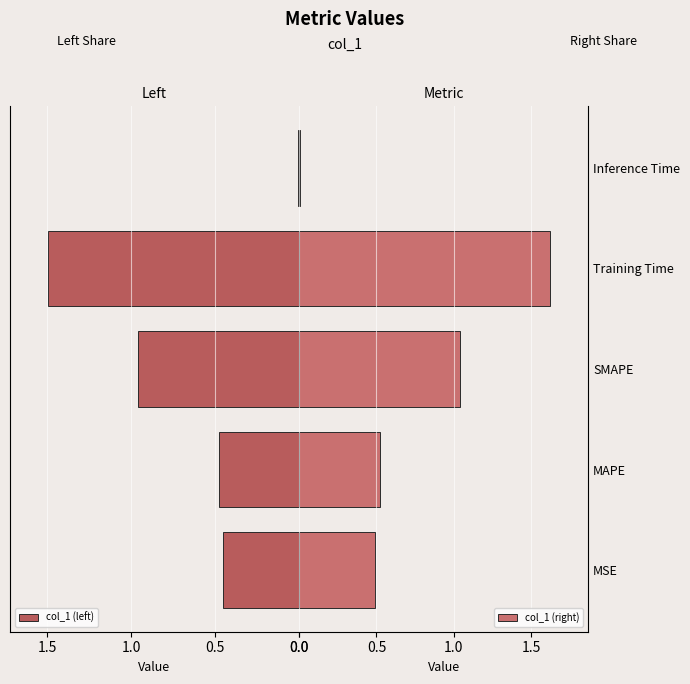

What is the sum of all col_1 (left) values?

3.4